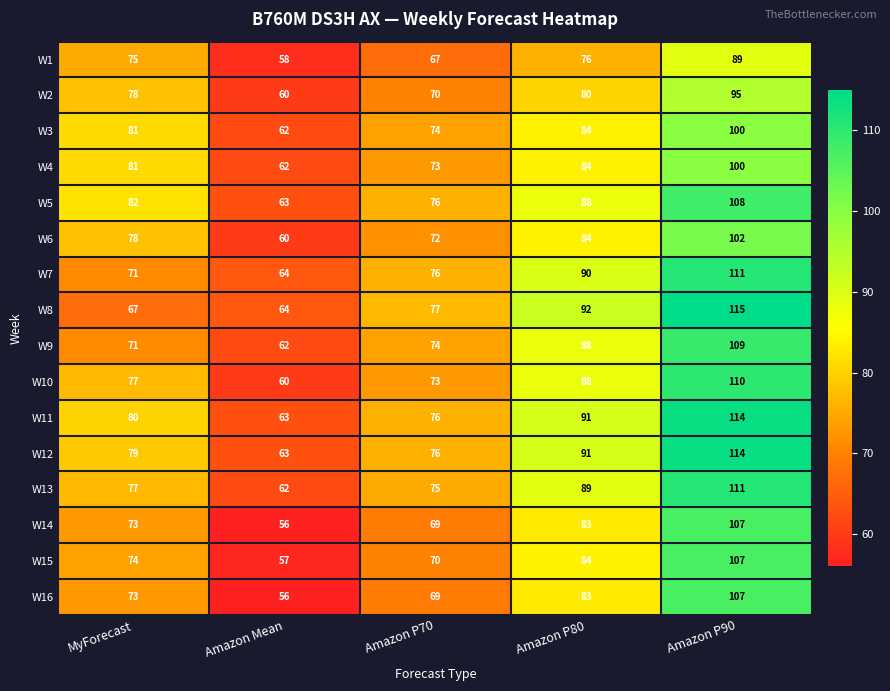

Which series changed the most between MyForecast and Amazon P80?

W8